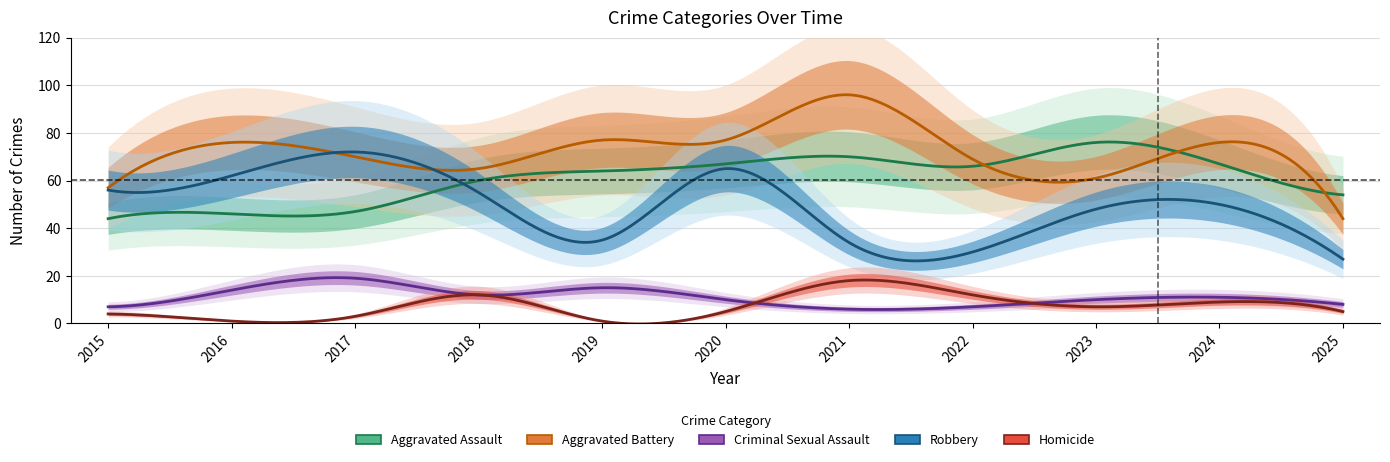

The value of Aggravated Assault at 2024 is 67. True or false?

True